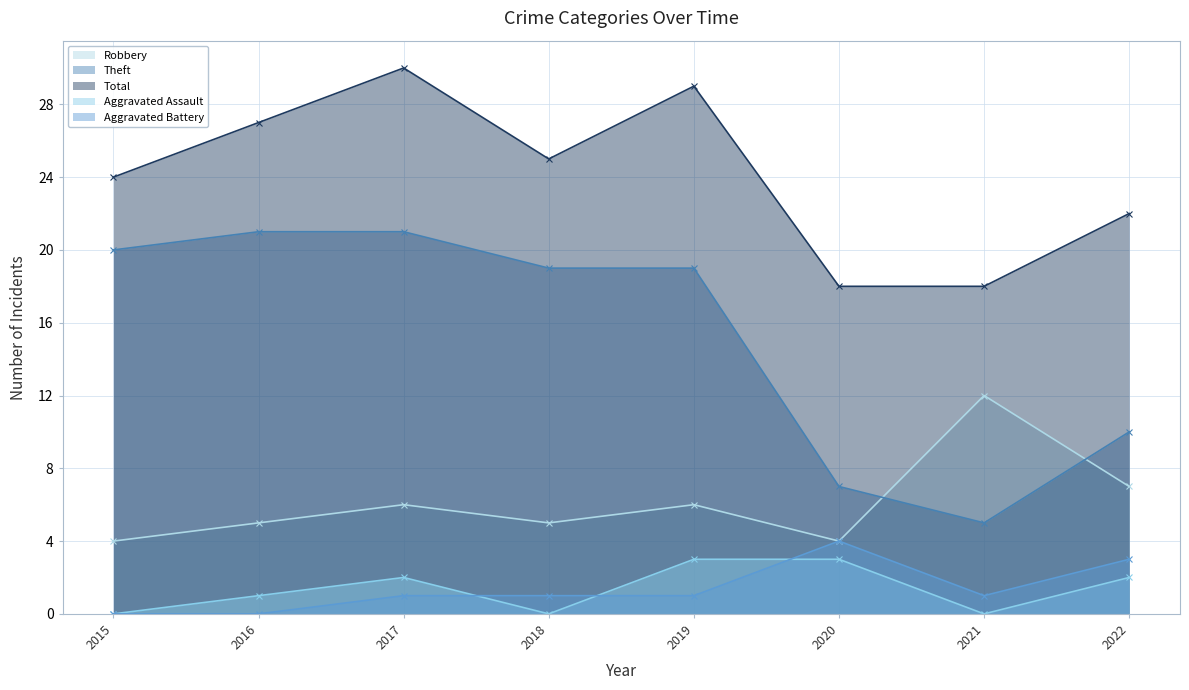

Where does the Robbery series first go above 6?

2021